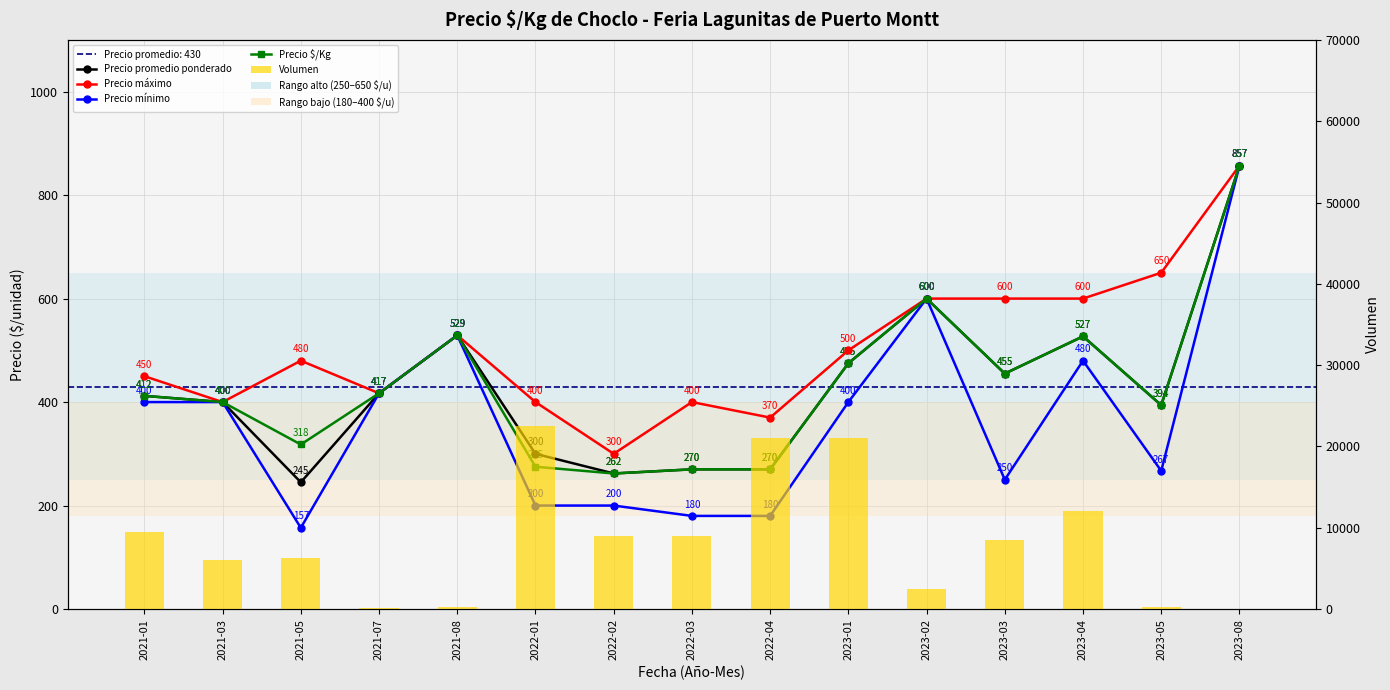

Which series has the largest range (max minus min)?

Volumen